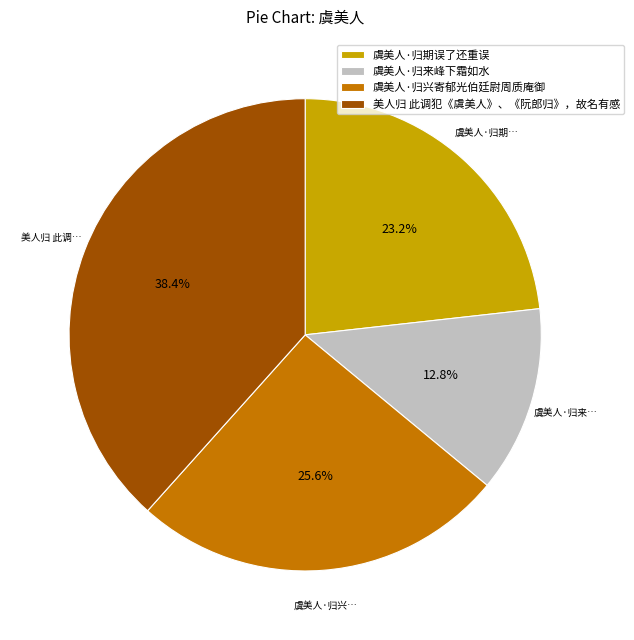

Does 美人归 此调犯《虞美人》、《阮郎归》，故名有感 represent more than half of the total?

No